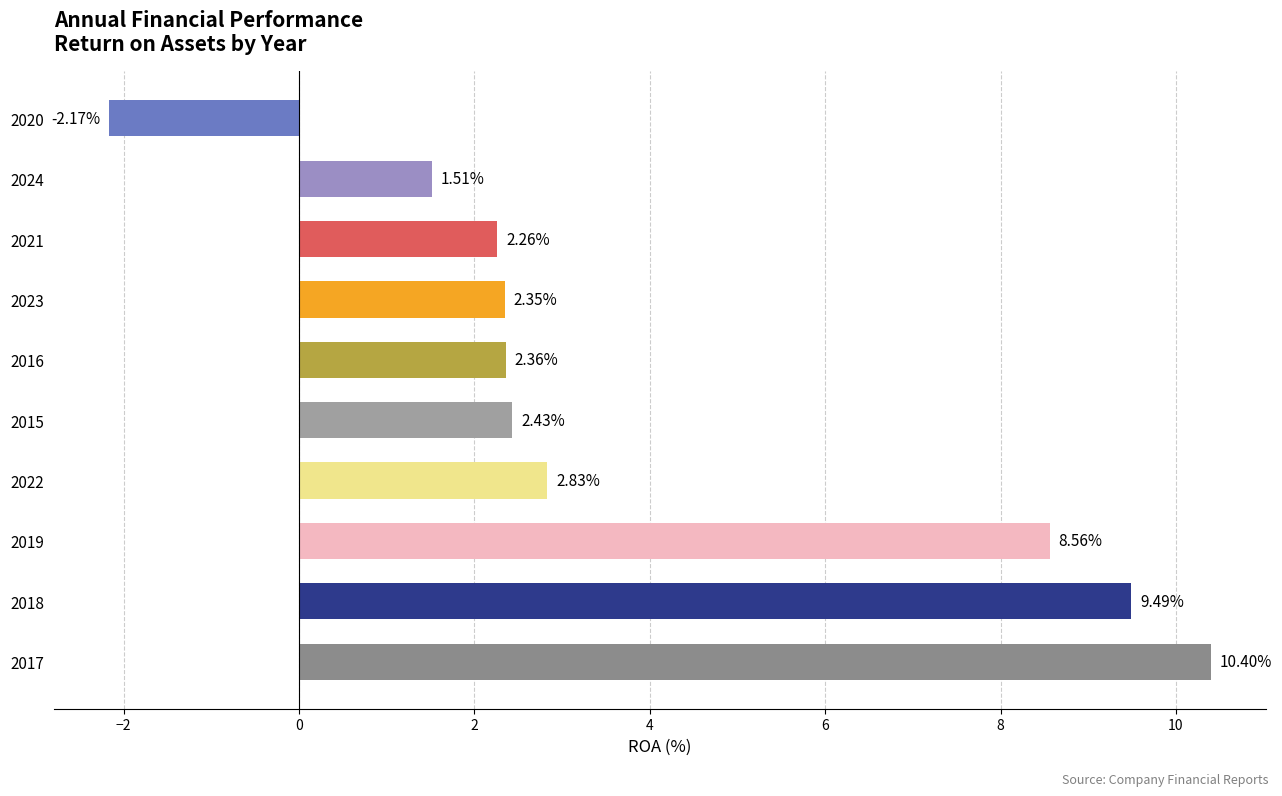

Rank the categories by value from lowest to highest.

2020, 2024, 2021, 2023, 2016, 2015, 2022, 2019, 2018, 2017